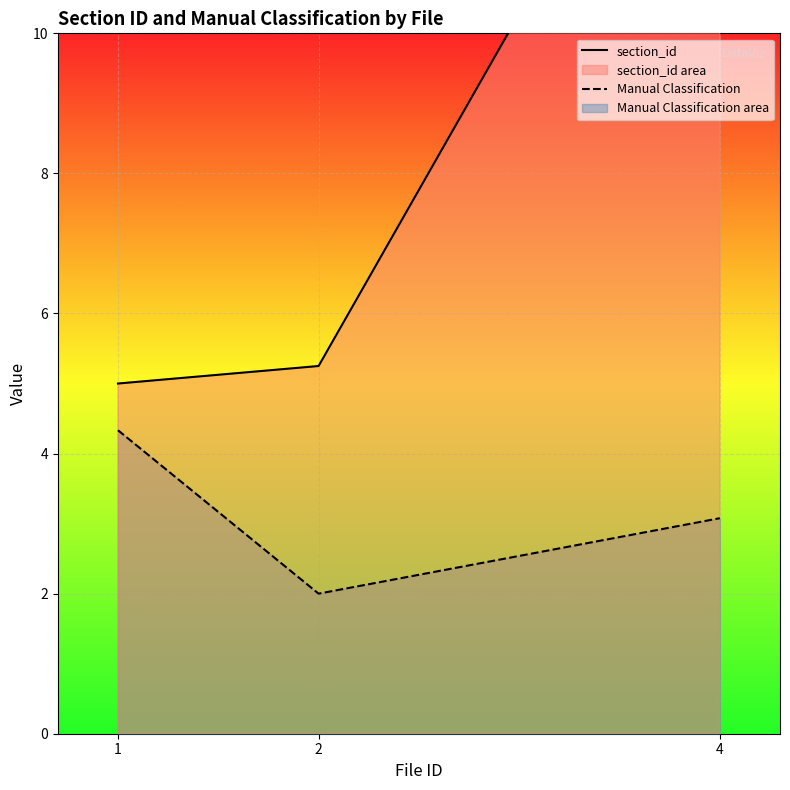

At which category is the sum across all series the highest?

4